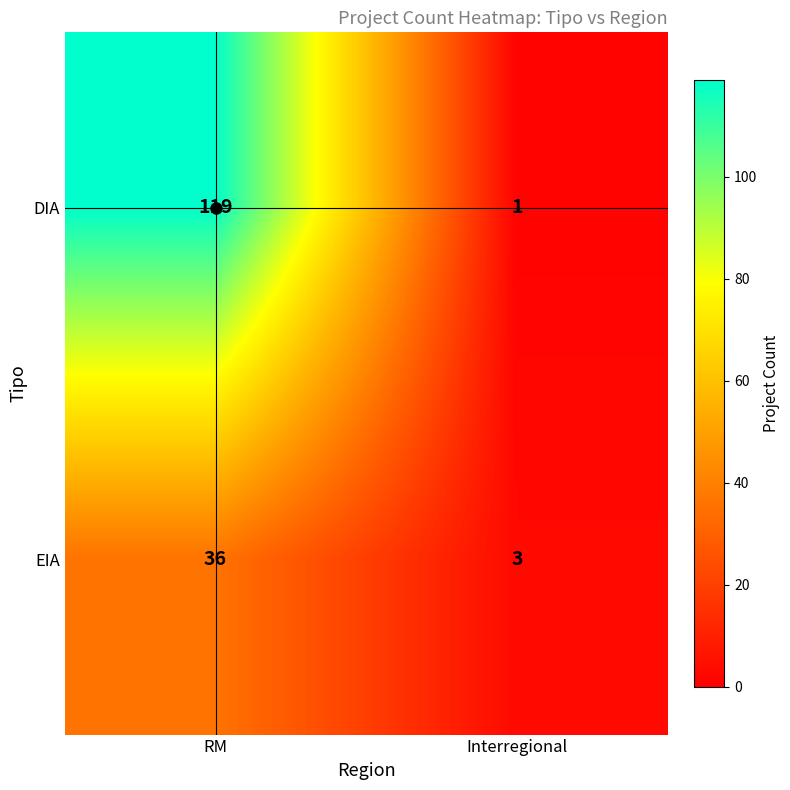

What is the difference between the maximum and minimum values in the EIA series?

33